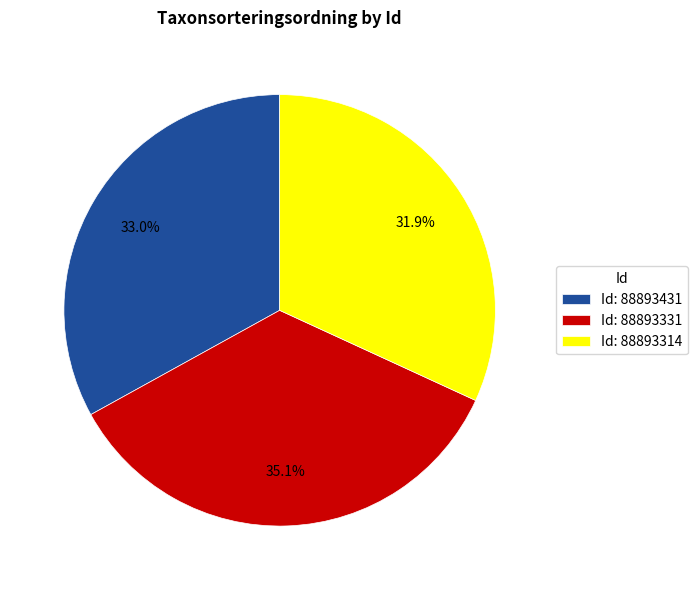

Rank the categories by value from lowest to highest.

Id: 88893314, Id: 88893431, Id: 88893331